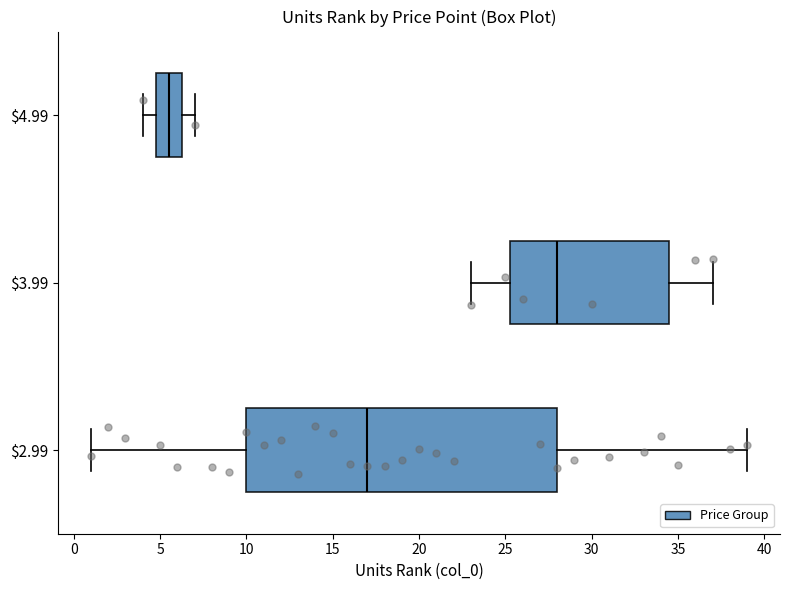

Reading bottom to top, read every box against the x-axis: the position of its median line, the range the box covers, and the ends of its whiskers. The values are not printed on the chart, so give them approximately, as read against the axis.

$2.99: median 17.0, box 10.0 to 28.0, whiskers 1.0 to 39.0
$3.99: median 28.0, box 25.5 to 34.5, whiskers 23.0 to 37.0
$4.99: median 5.5, box 5.0 to 6.5, whiskers 4.0 to 7.0